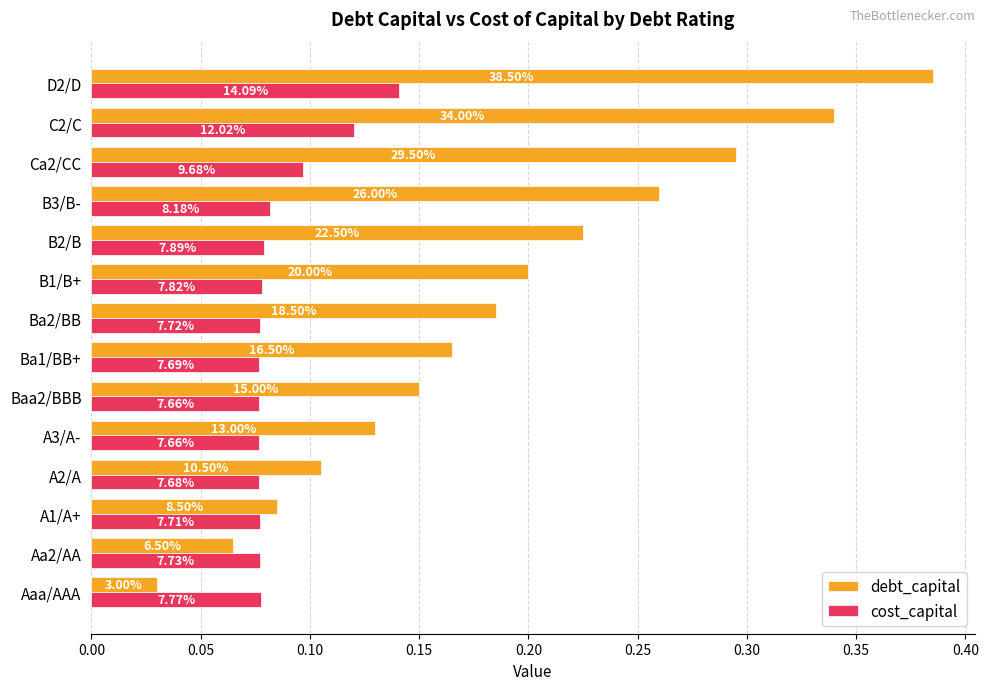

What is the difference between the maximum and second lowest values in the cost_capital series?

0.1